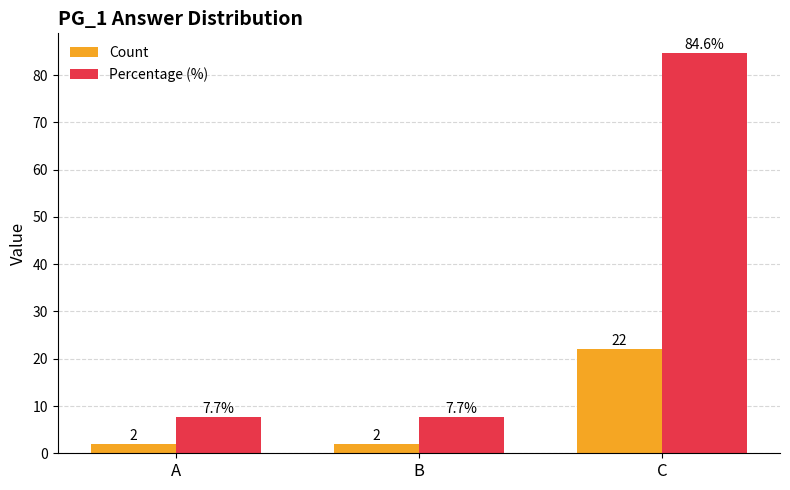

Which series changed the most between B and C?

Percentage (%)